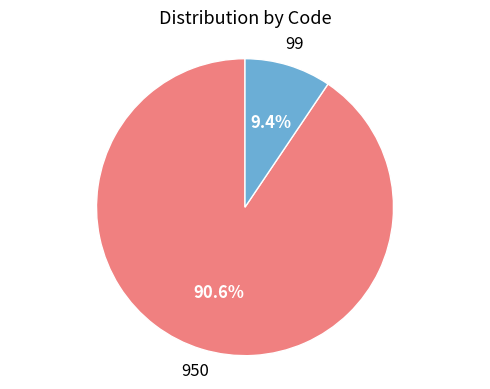

Does any single category account for the majority?

Yes